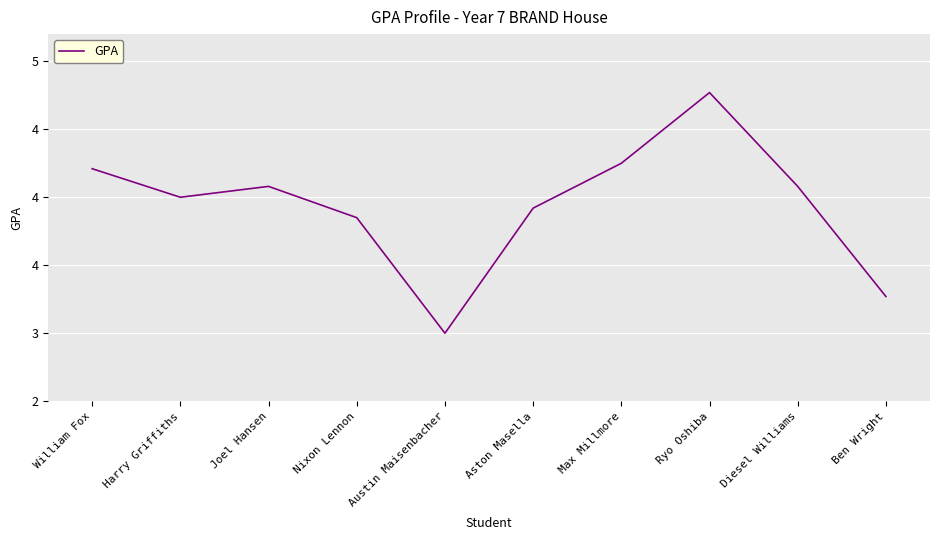

Read the value at William Fox.

4.2